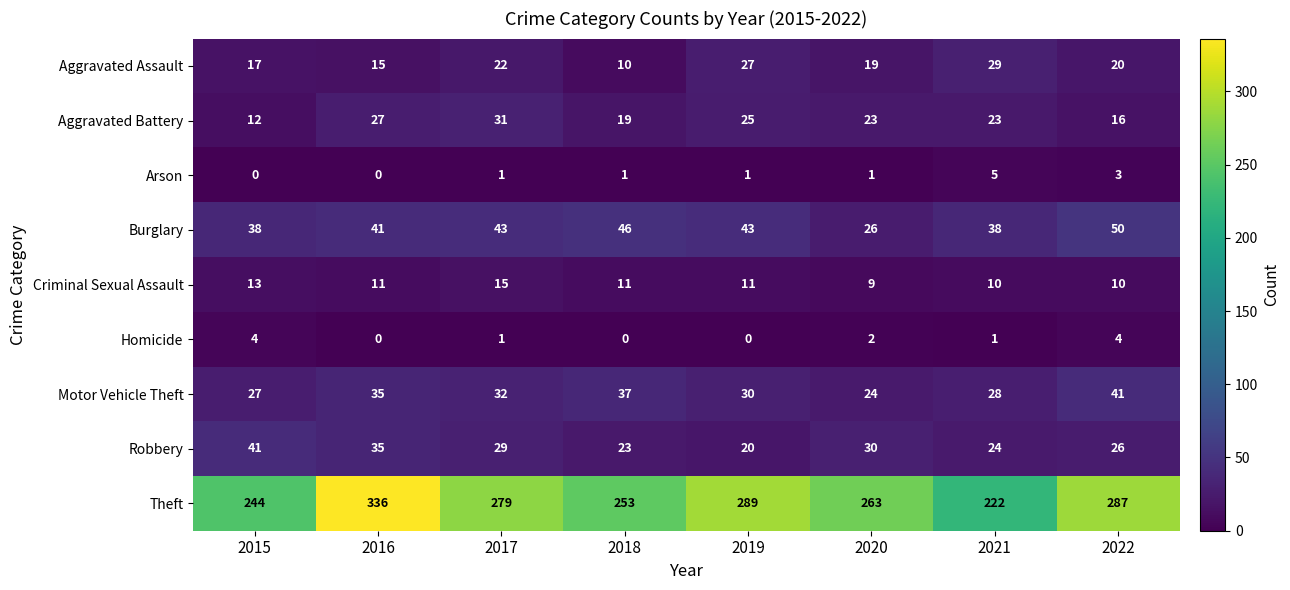

What is the maximum value shown in the chart?

336